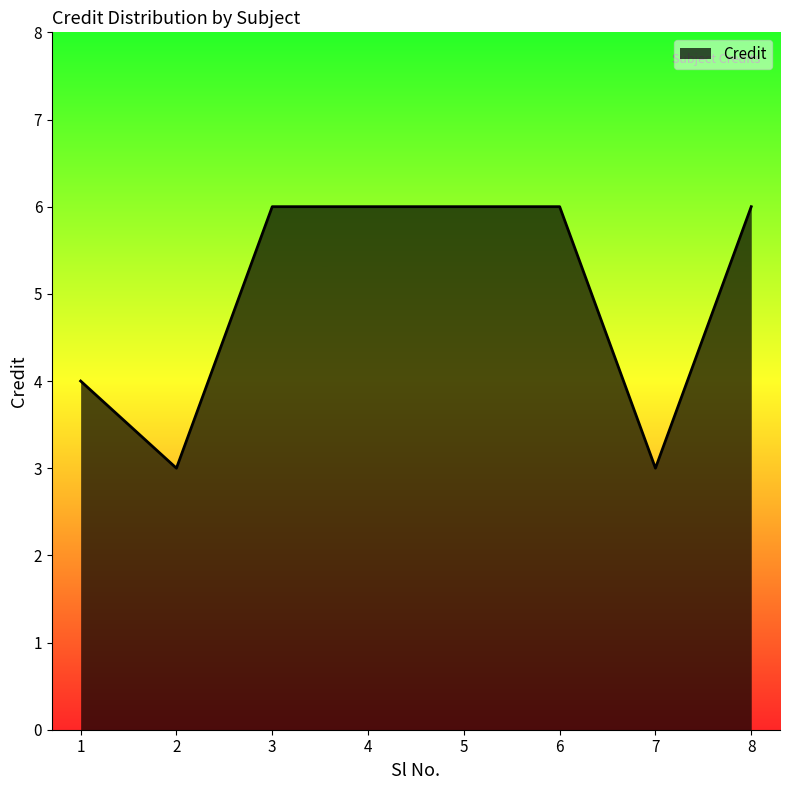

What is the sum of the values at 6 and 4?

12